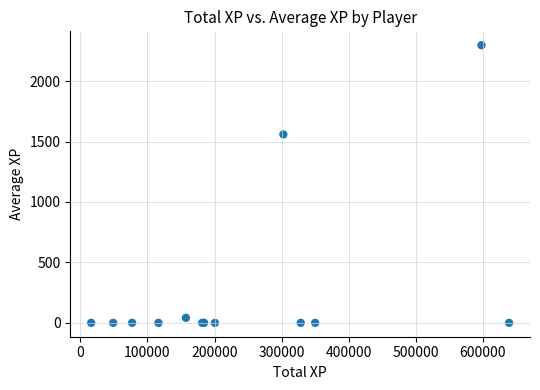

What Y value in the scatter plot is closest to 1148?

1558.7